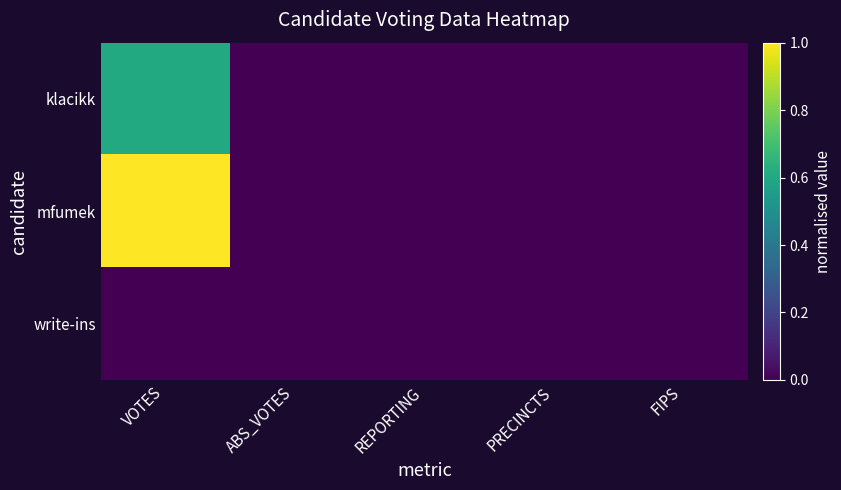

Rank the series by their maximum value, from highest to lowest.

mfumek, klacikk, write-ins